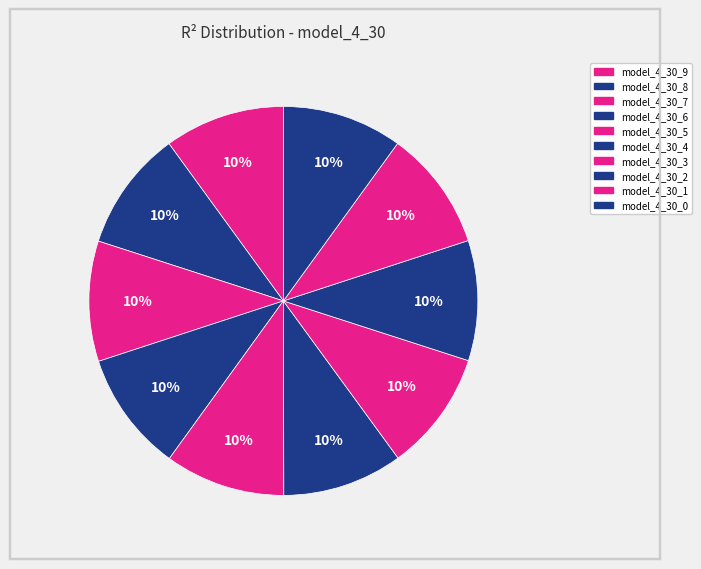

Count the number of slices in the pie.

10